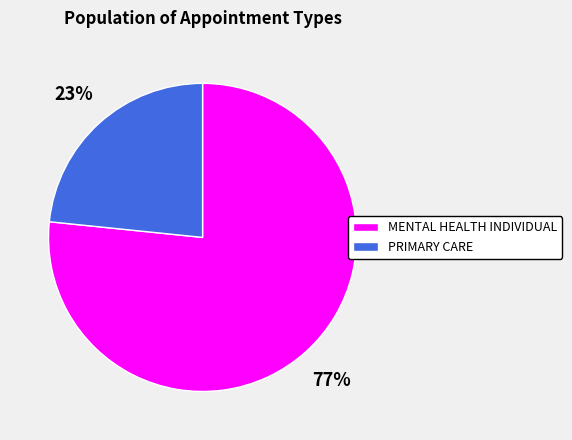

To the nearest percent, what is the average slice percentage?

50%